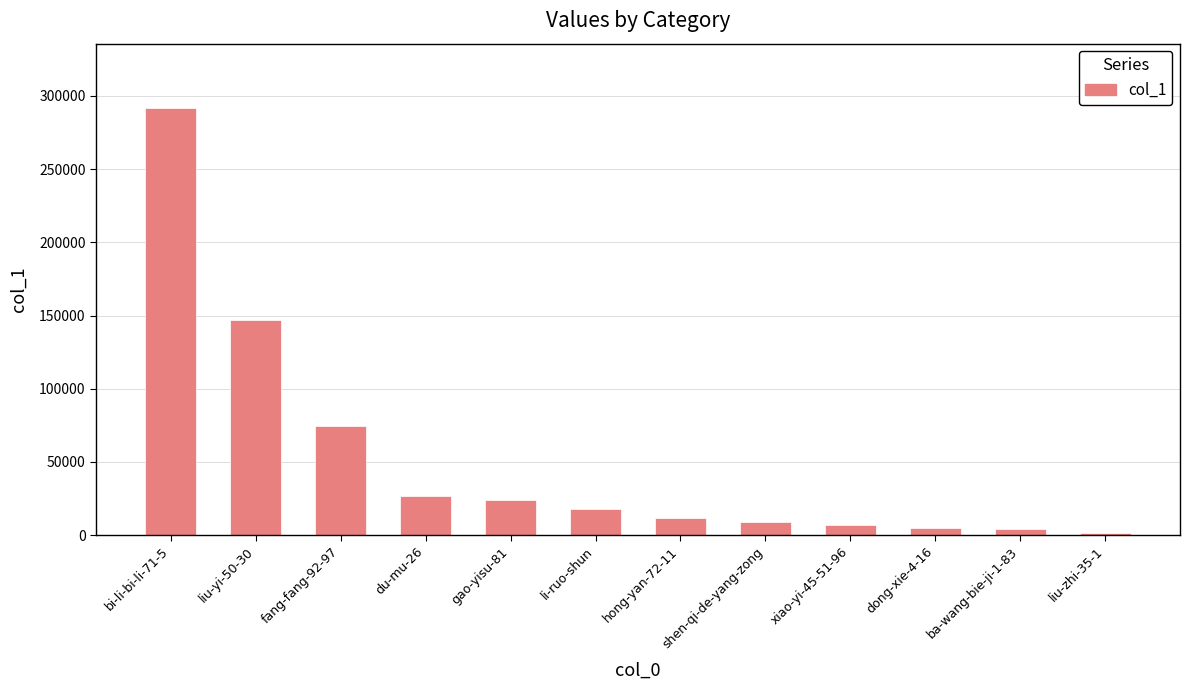

Is it true that the value at du-mu-26 is 26765?

True